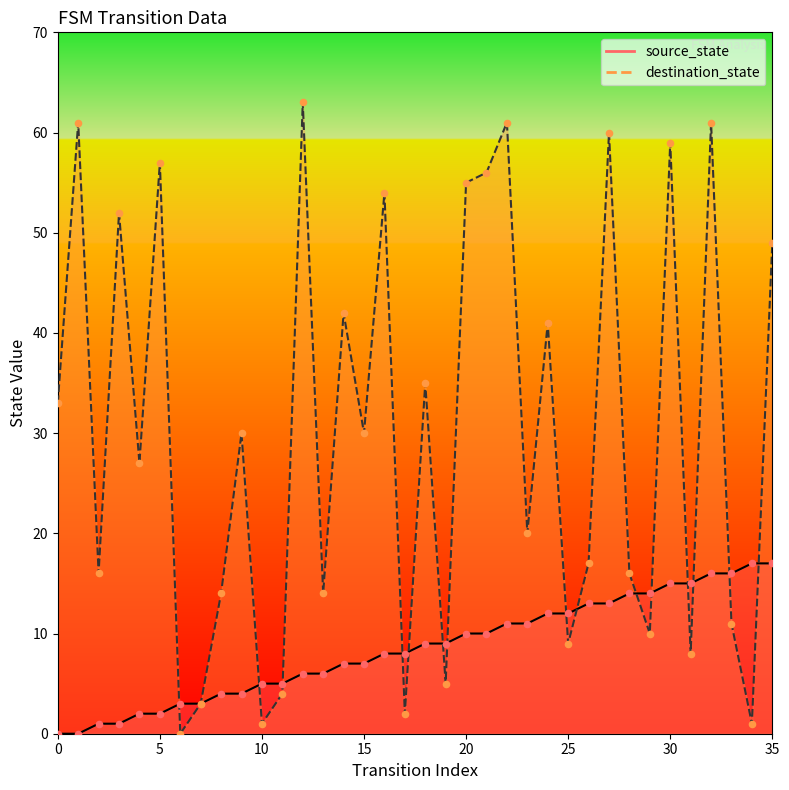

Which series reaches the maximum Y coordinate?

destination_state